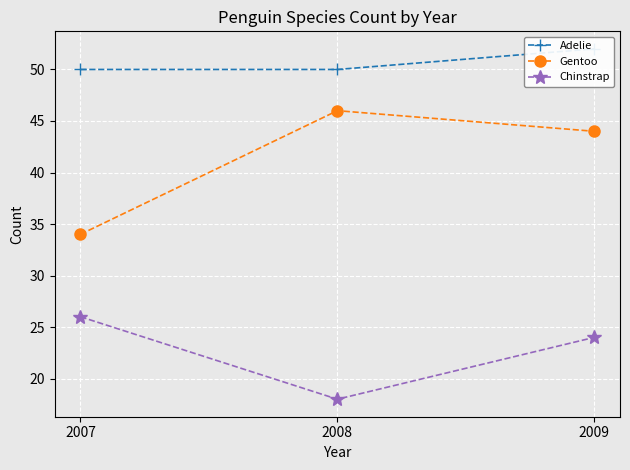

Is the value of Chinstrap at 2007 greater than the value of Gentoo at 2008?

No